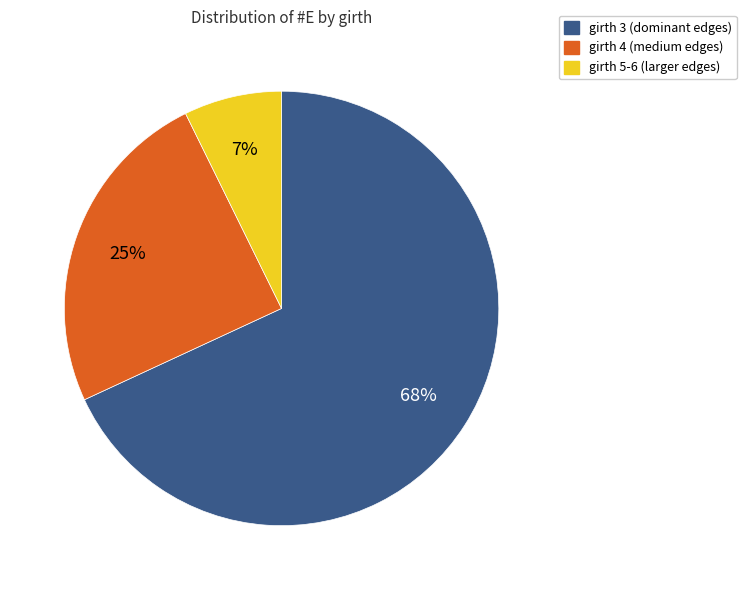

To the nearest percent, what is the difference between the largest and smallest slice percentages?

61%